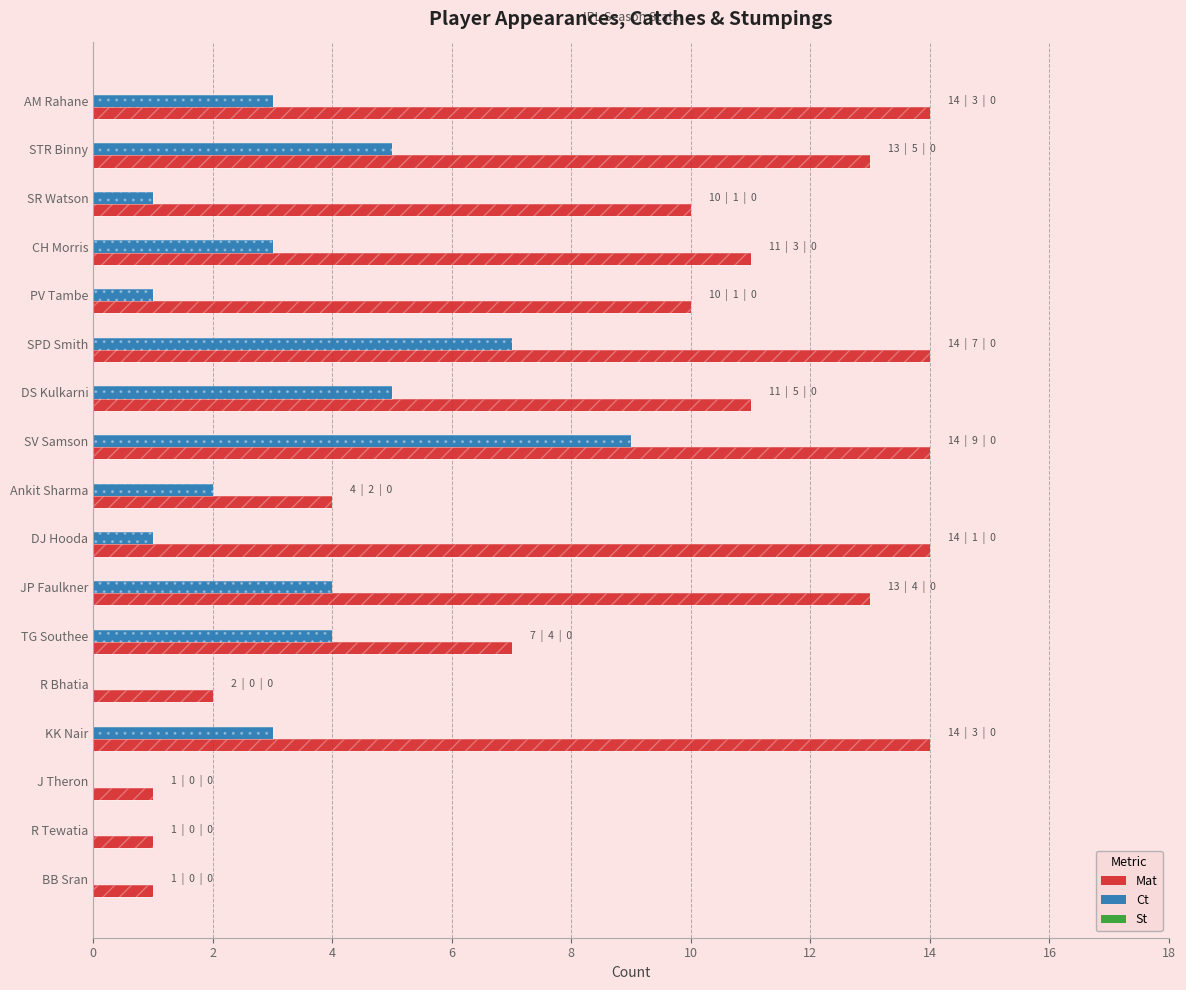

At 14, list the series in order from largest to smallest.

Mat, Ct, St